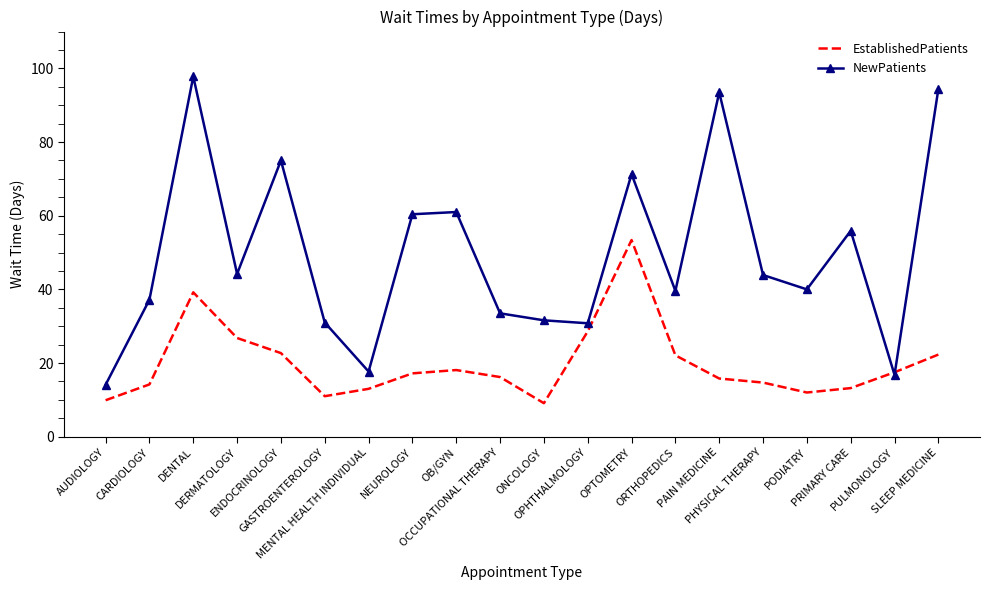

In EstablishedPatients, how many points are higher than both neighbors (excluding endpoints)?

3